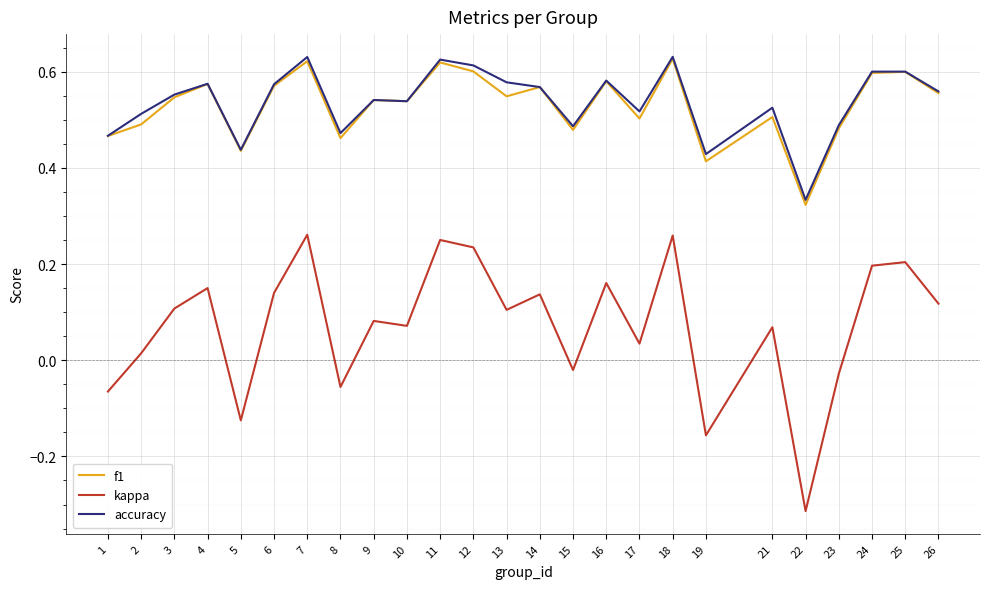

Between 13 and 21, which series saw the biggest shift?

accuracy